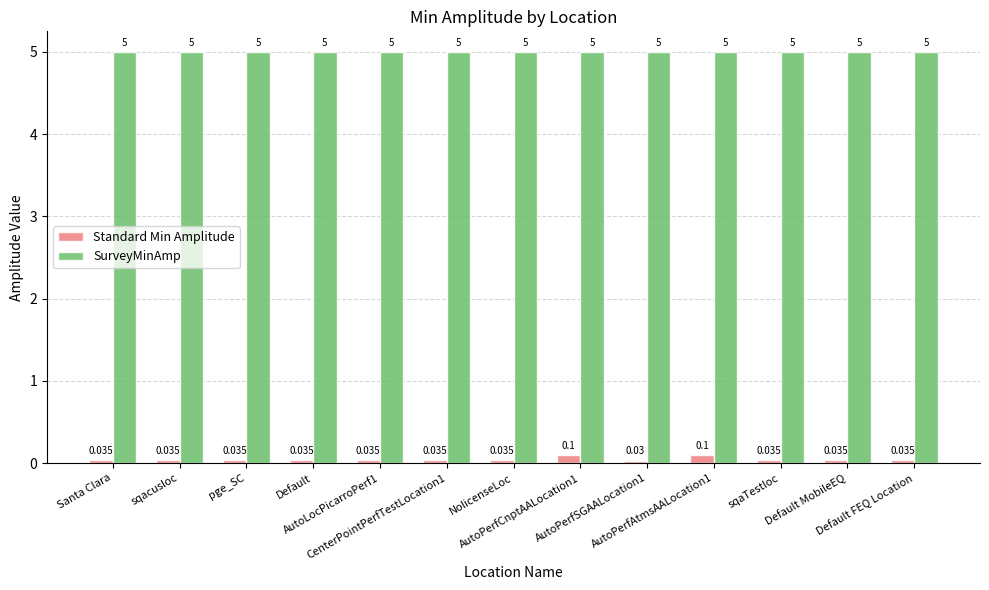

Which series has the largest range (max minus min)?

Standard Min Amplitude